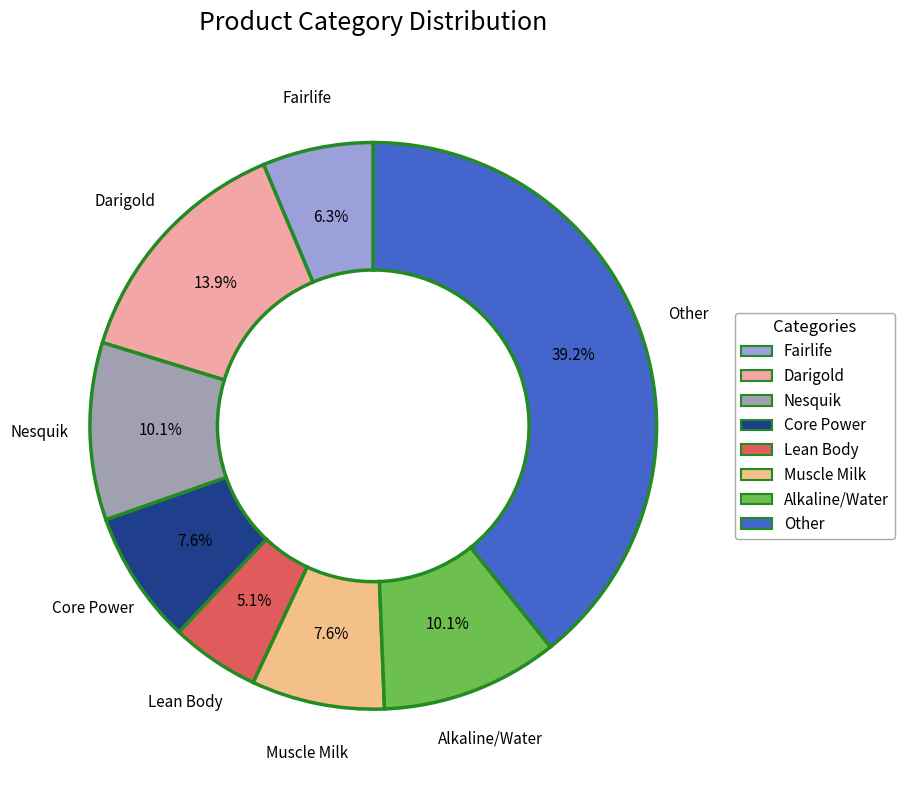

Between Lean Body and Alkaline/Water, which is larger?

Alkaline/Water